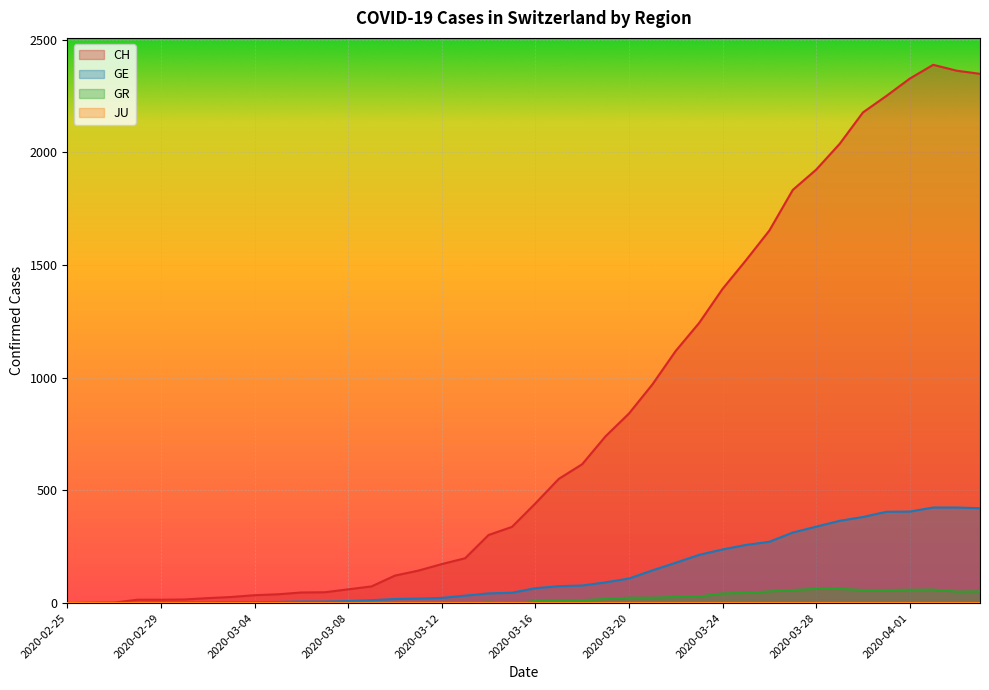

Does the chart display data point markers on the line(s)?

No